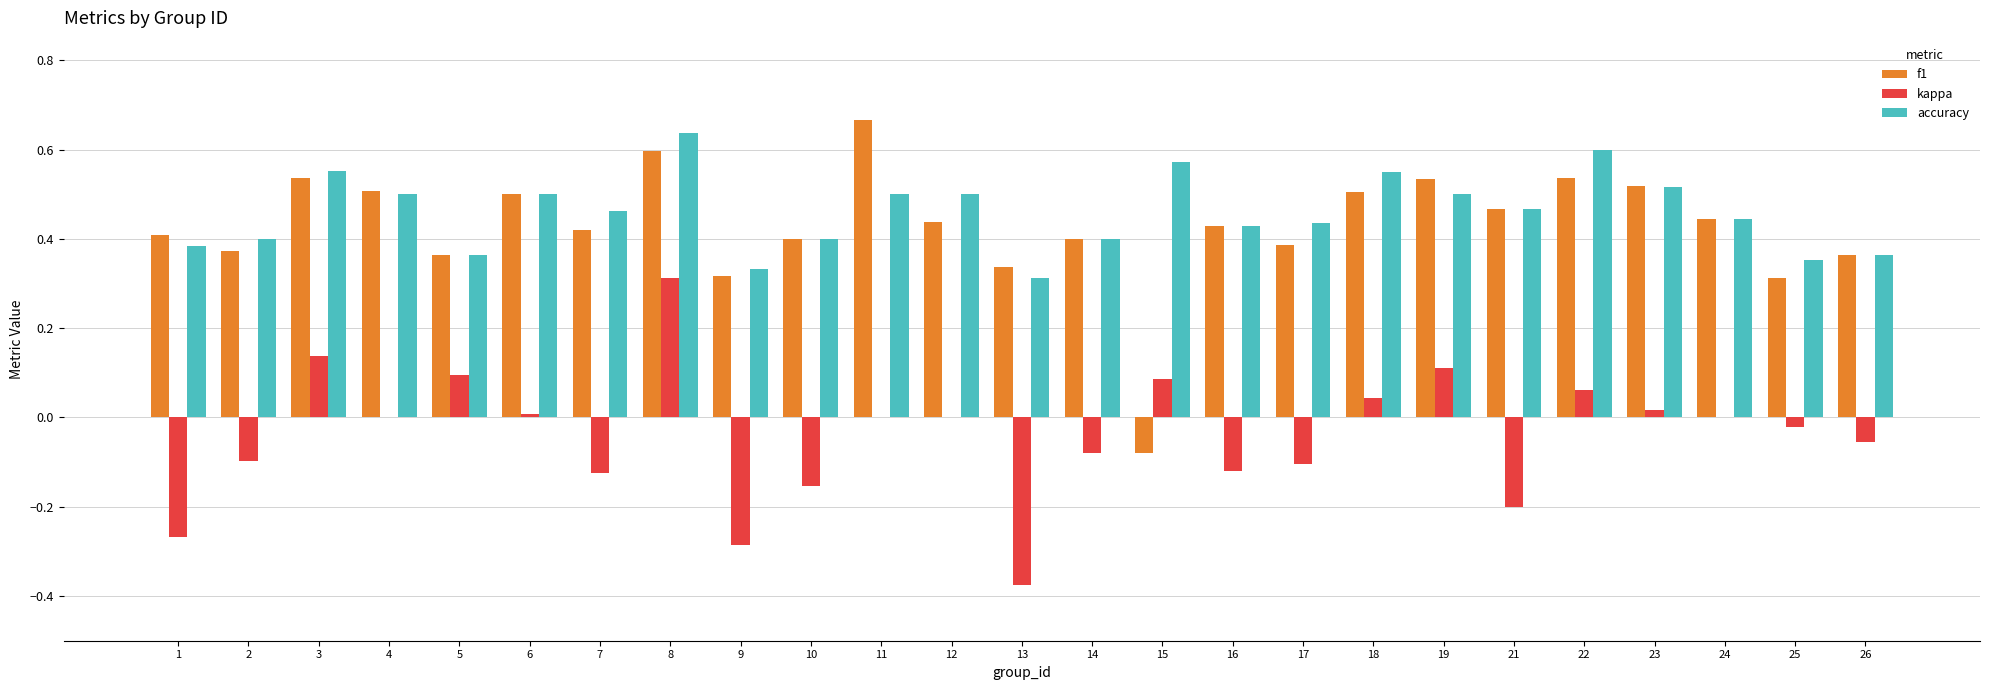

Which category has the highest value in the accuracy series?

8